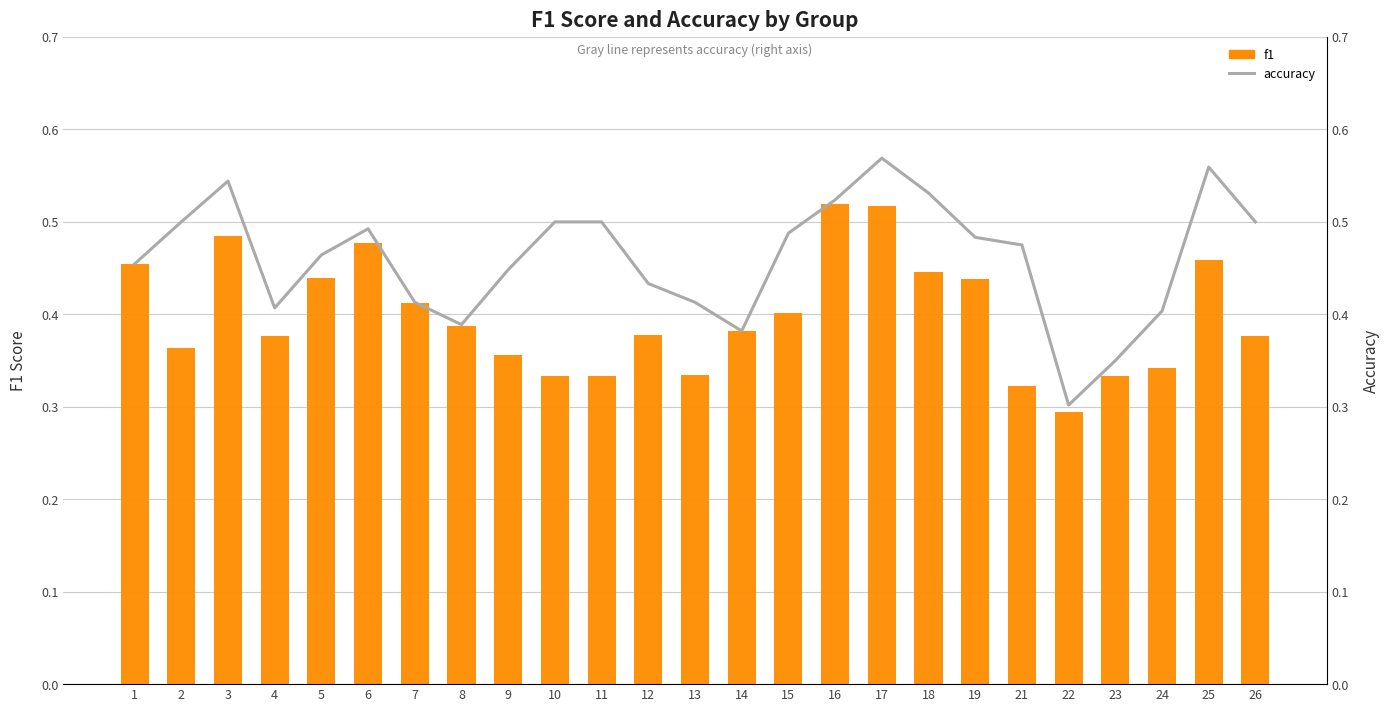

The accuracy series shows 0.5 at 6. True or false?

True